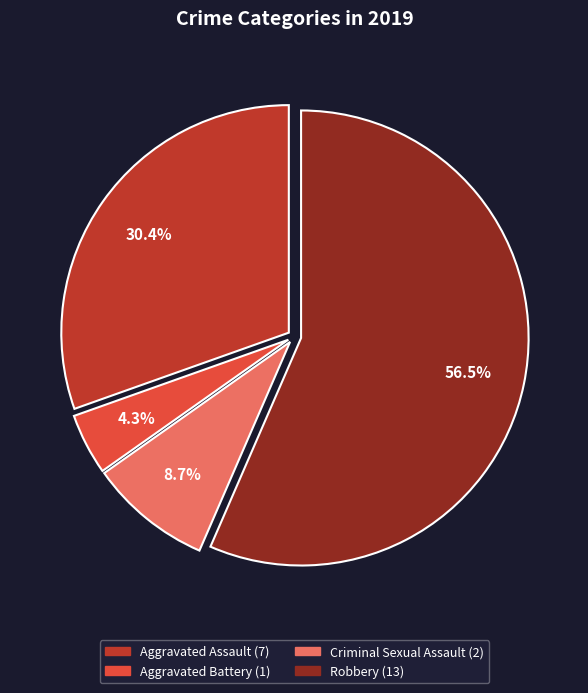

Does any single category account for the majority?

Yes